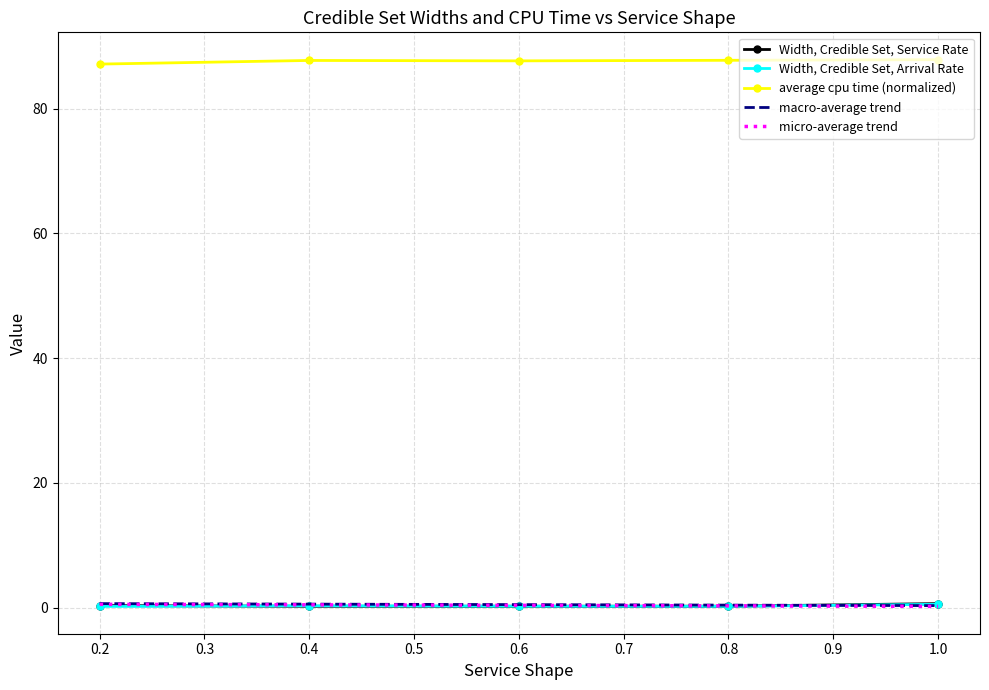

The Width, Credible Set, Arrival Rate series shows 0.3 at 0.2. True or false?

False